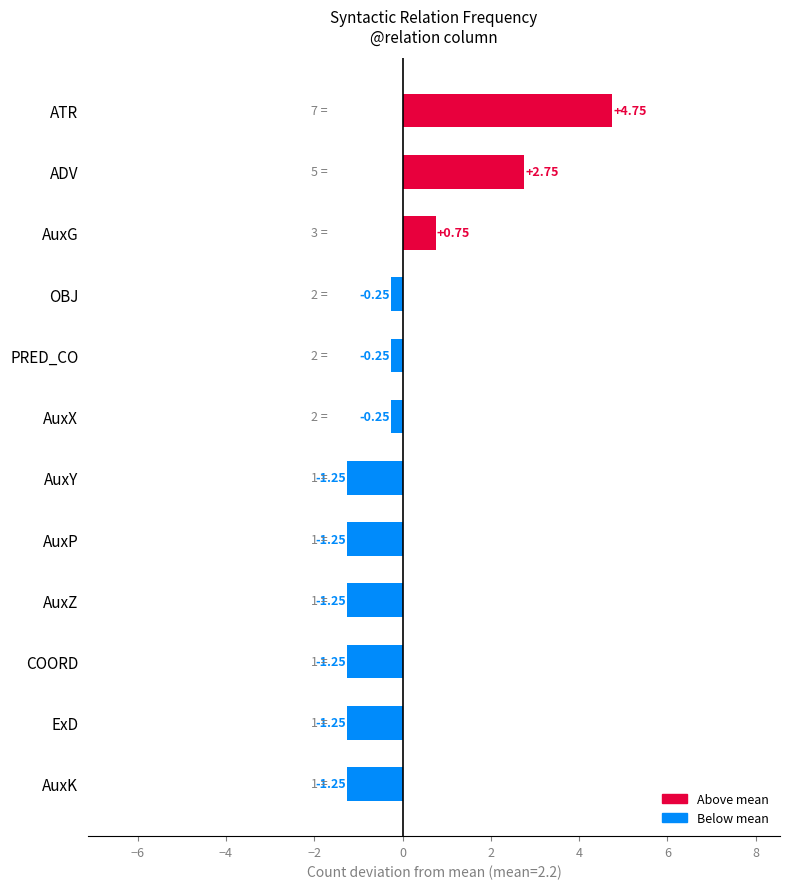

What is the label of the 8th bar from the bottom?

PRED_CO